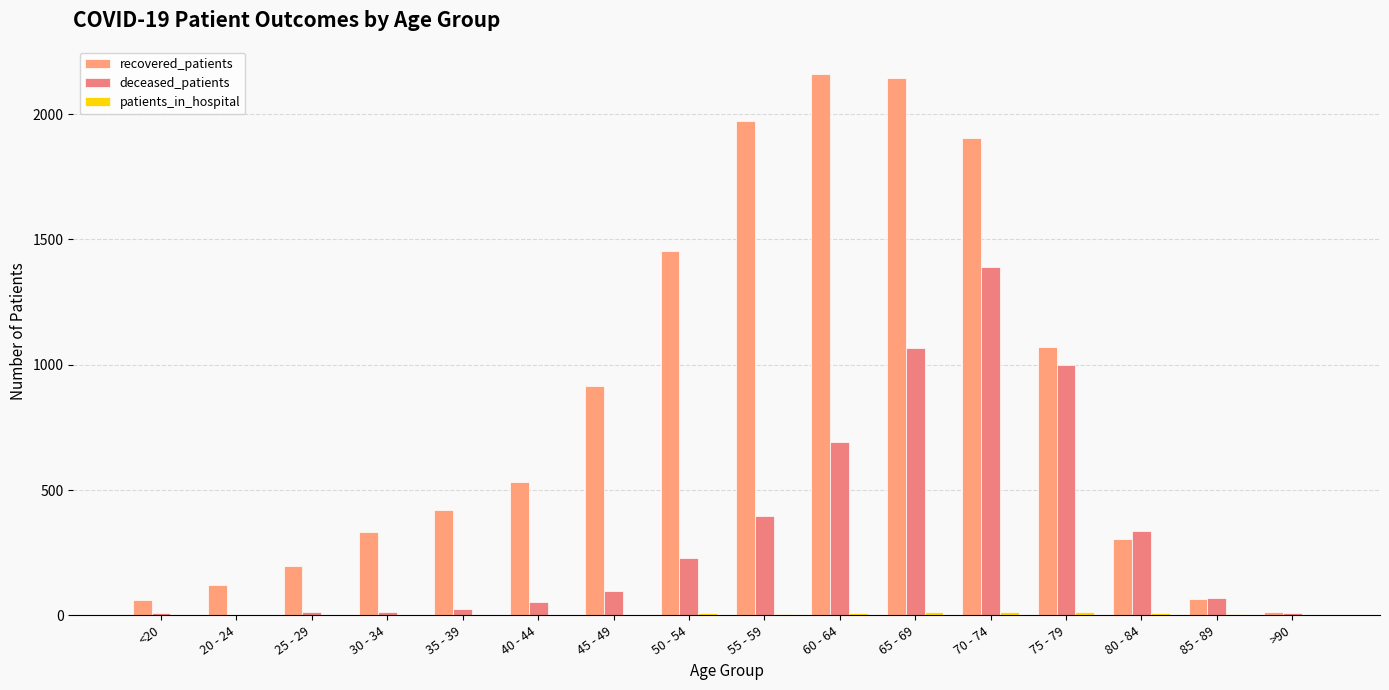

How many groups of bars are there?

16